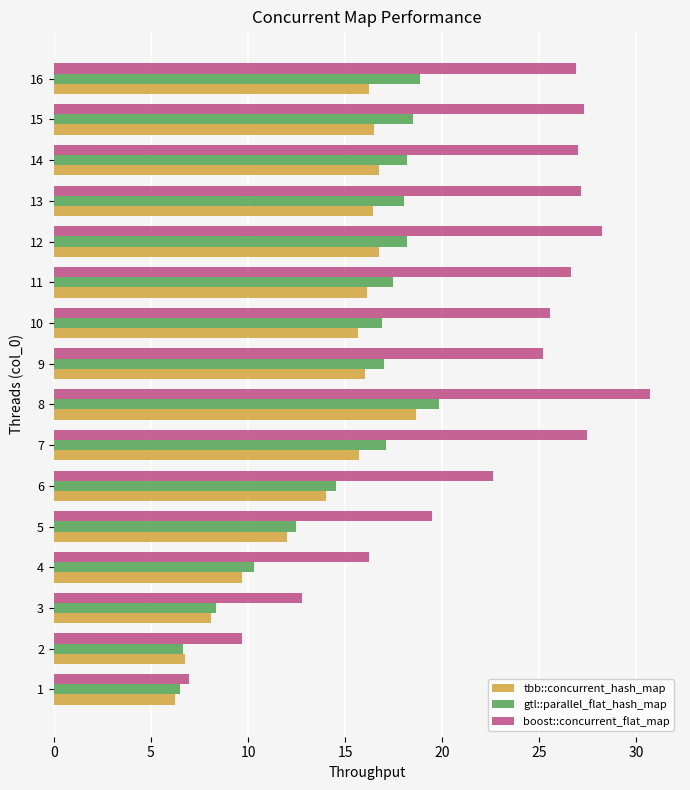

What is the difference between the highest and lowest values at 14?

10.3